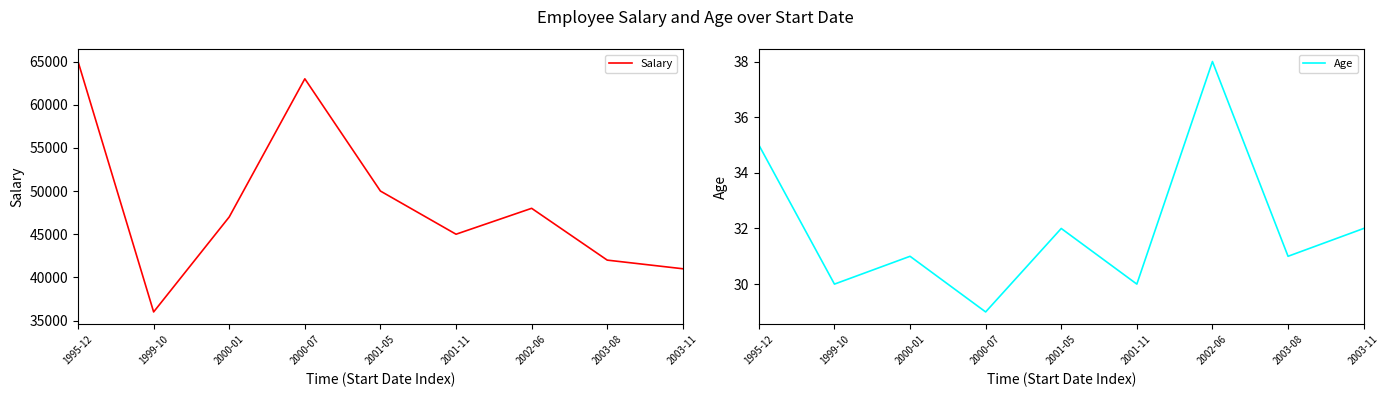

How many values in the Salary series are below 47000?

4